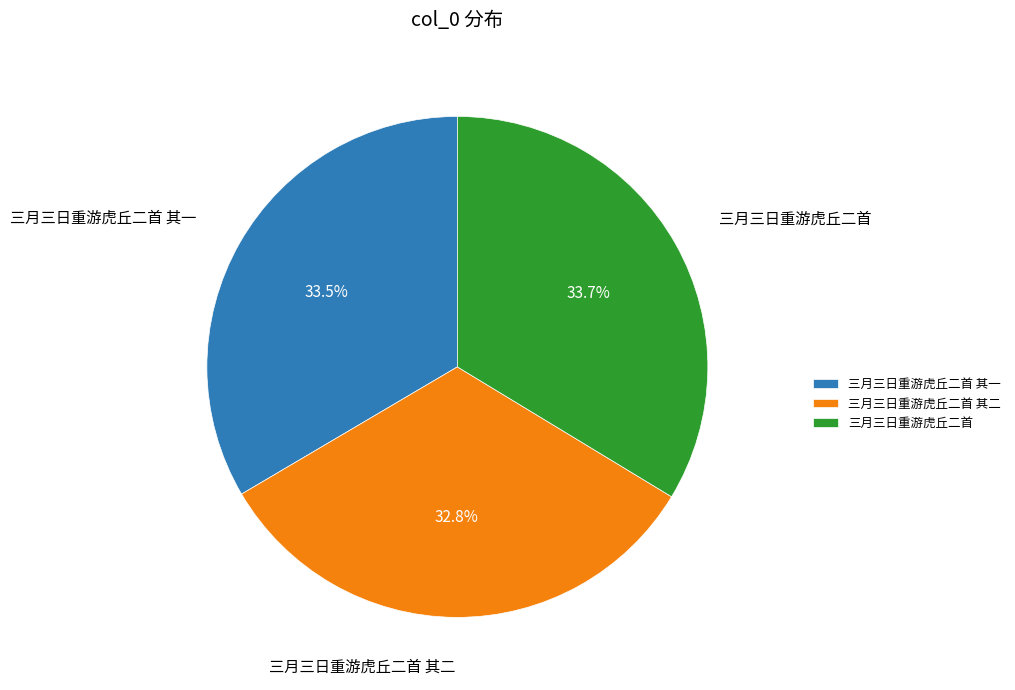

Count the number of slices in the pie.

3